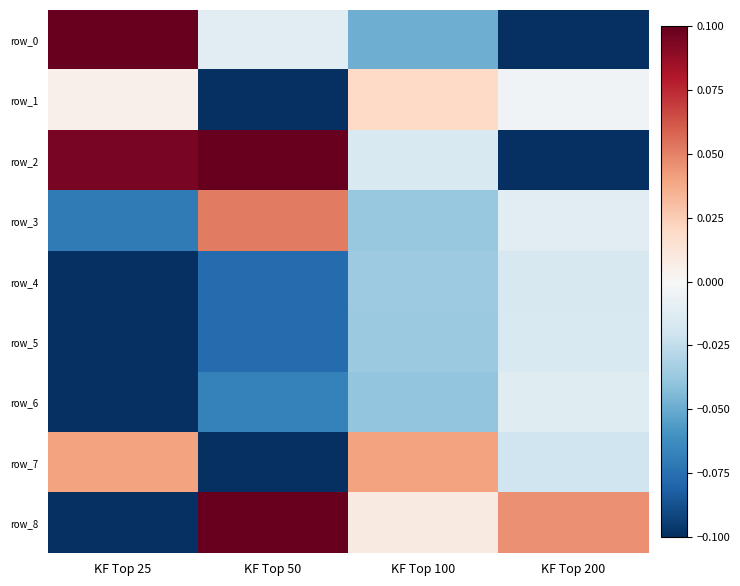

Which series changed the most between KF Top 25 and KF Top 100?

row_0